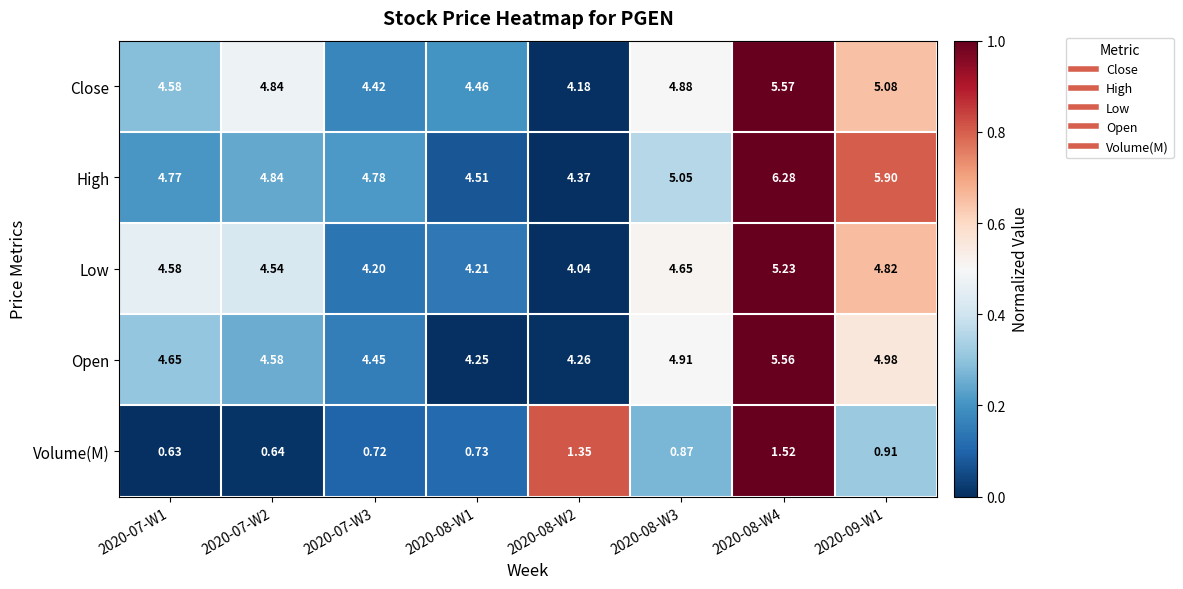

Which series has the largest range (max minus min)?

High